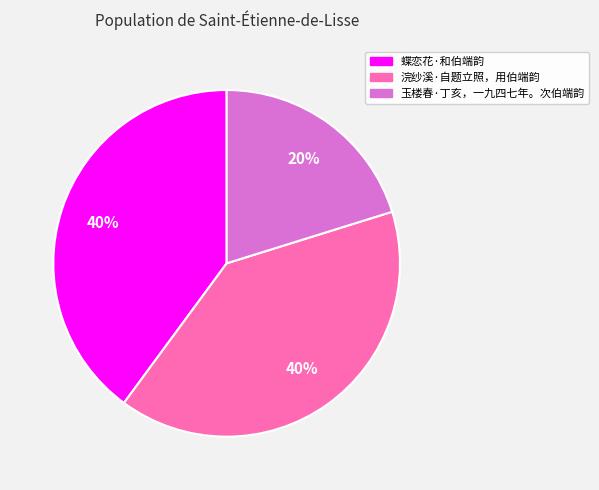

Is there a majority slice in this chart?

No